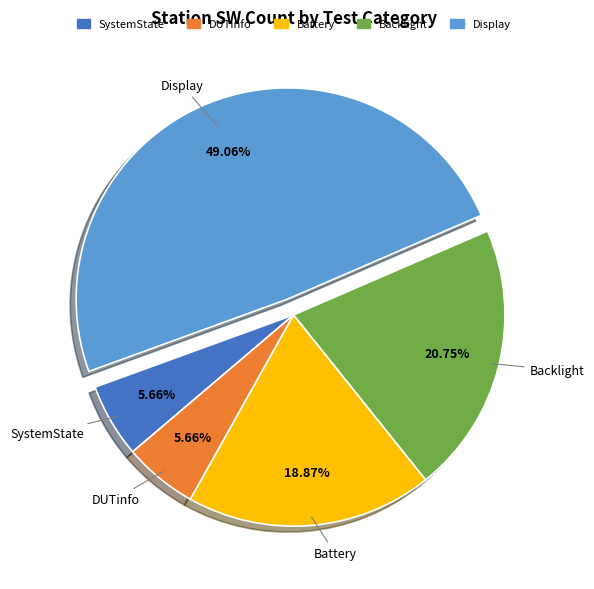

Which category has the biggest portion of the pie?

Display